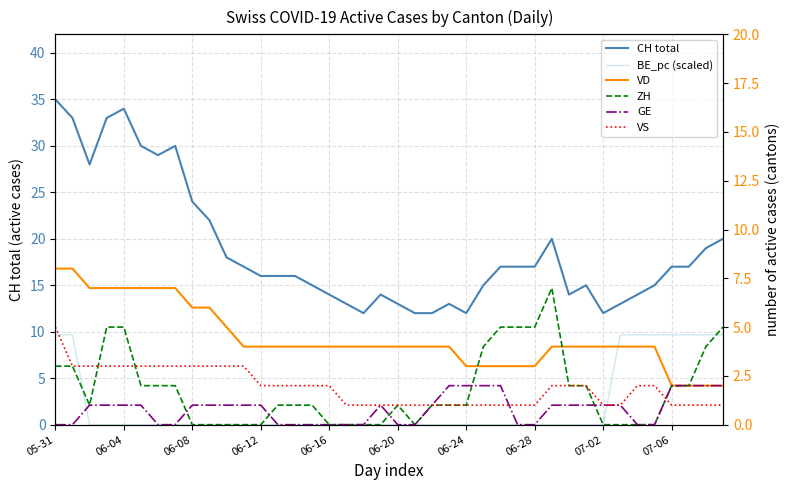

In ZH, how many points are lower than both neighbors (excluding endpoints)?

2